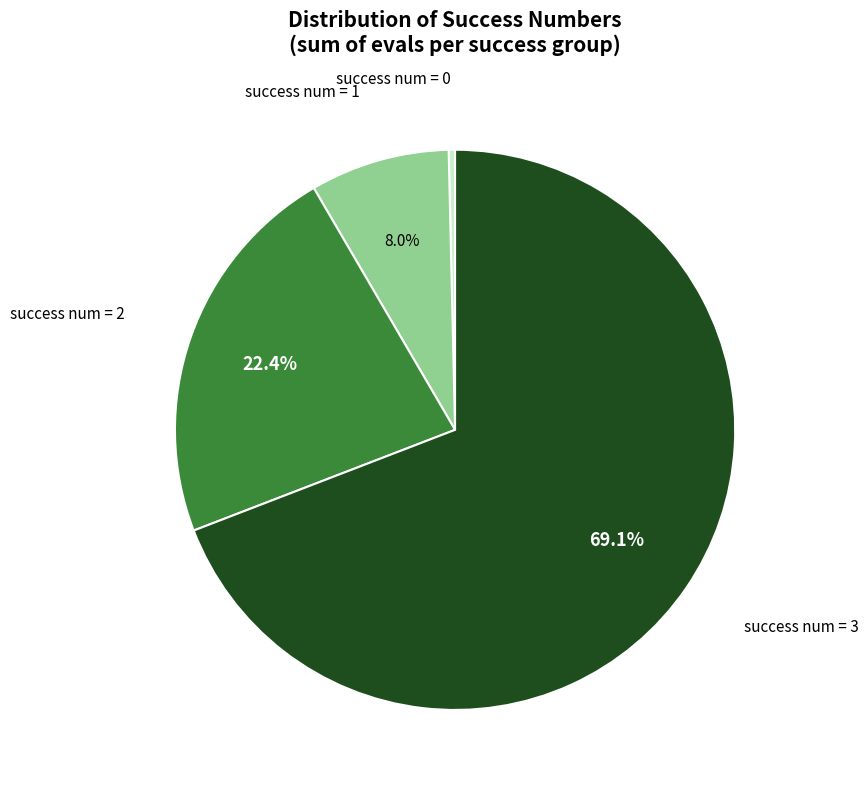

Which category has the biggest portion of the pie?

success num = 3